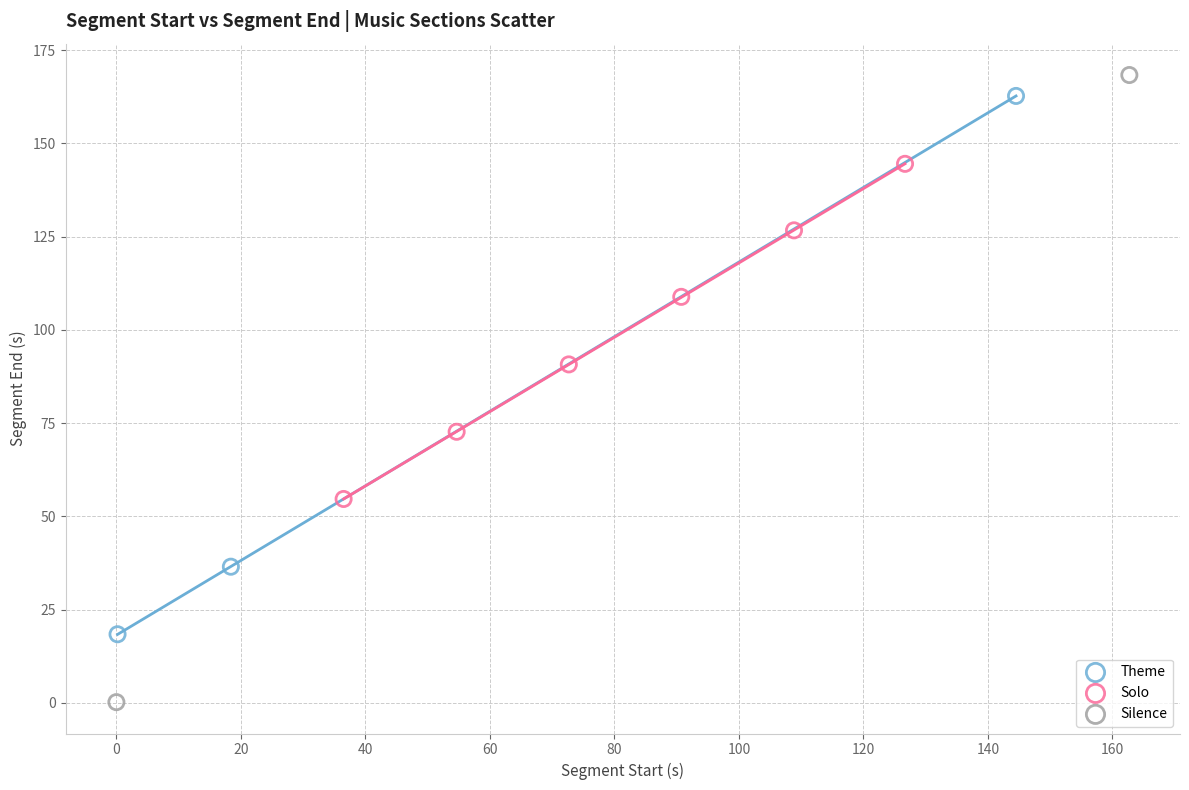

What are all the series names shown in the legend?

Theme, Solo, Silence